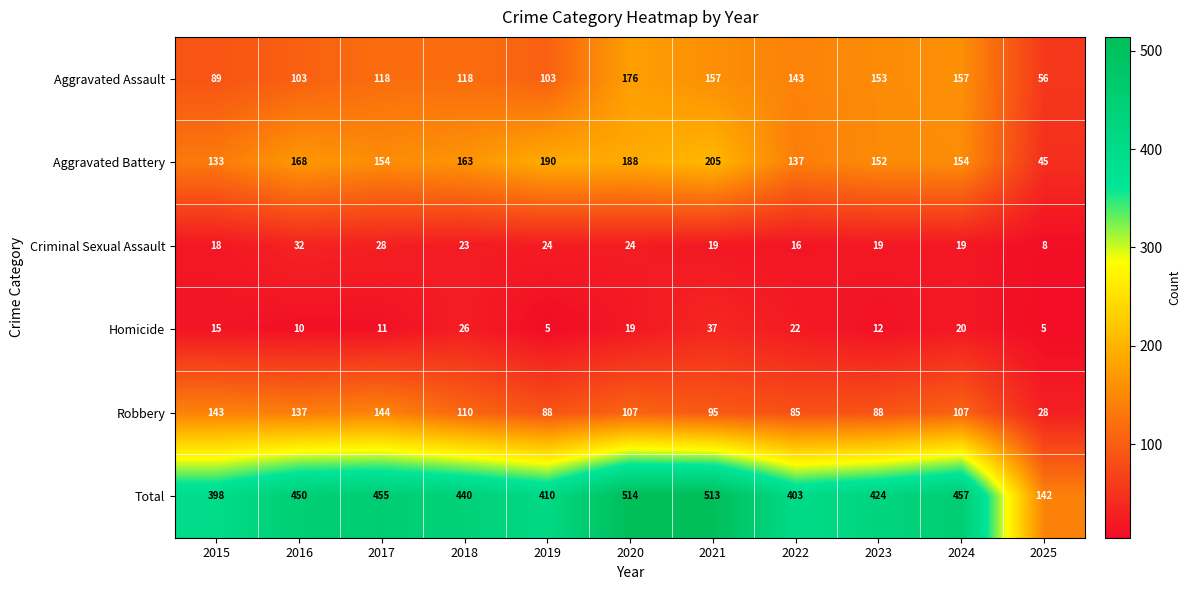

Rank the series by their maximum value, from lowest to highest.

Criminal Sexual Assault, Homicide, Robbery, Aggravated Assault, Aggravated Battery, Total